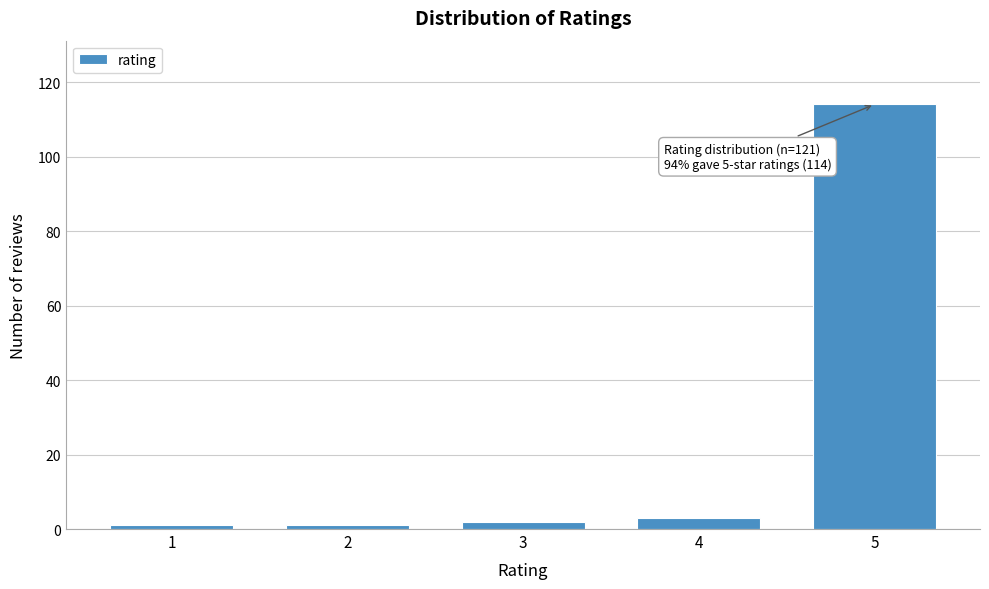

Reading right to left, transcribe all the data shown in this chart.

5=114	4=3	3=2	2=1	1=1